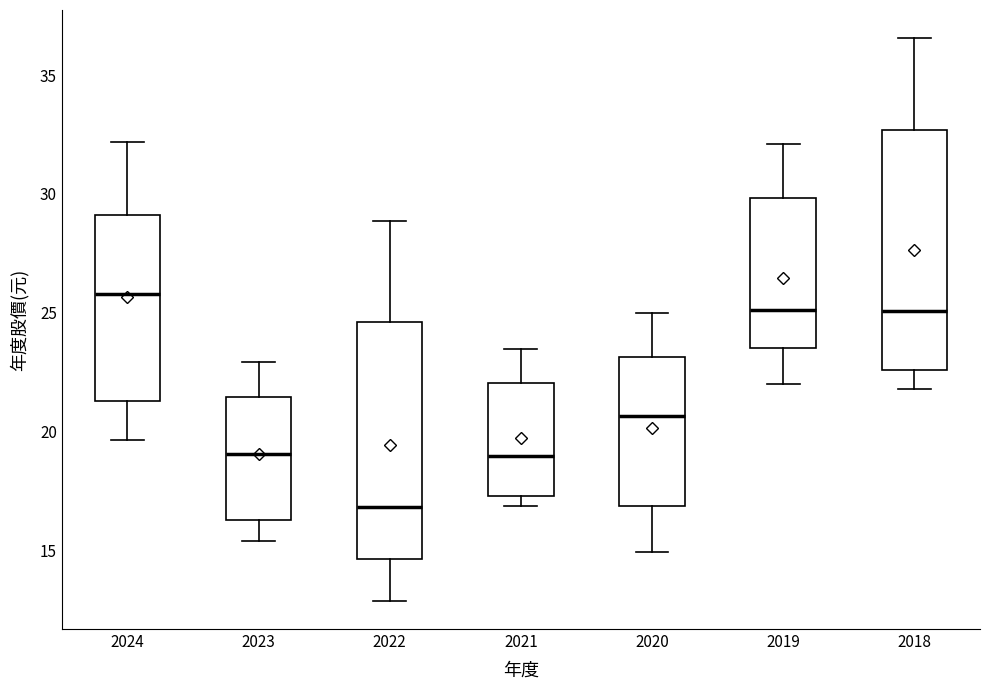

Where is the upper edge of the box at x = 2021 on the y-axis? The values are not printed on the chart, so give them approximately, as read against the axis.

22.0